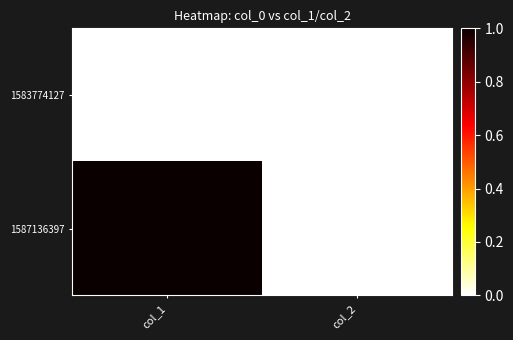

Which series has the largest range (max minus min)?

1587136397